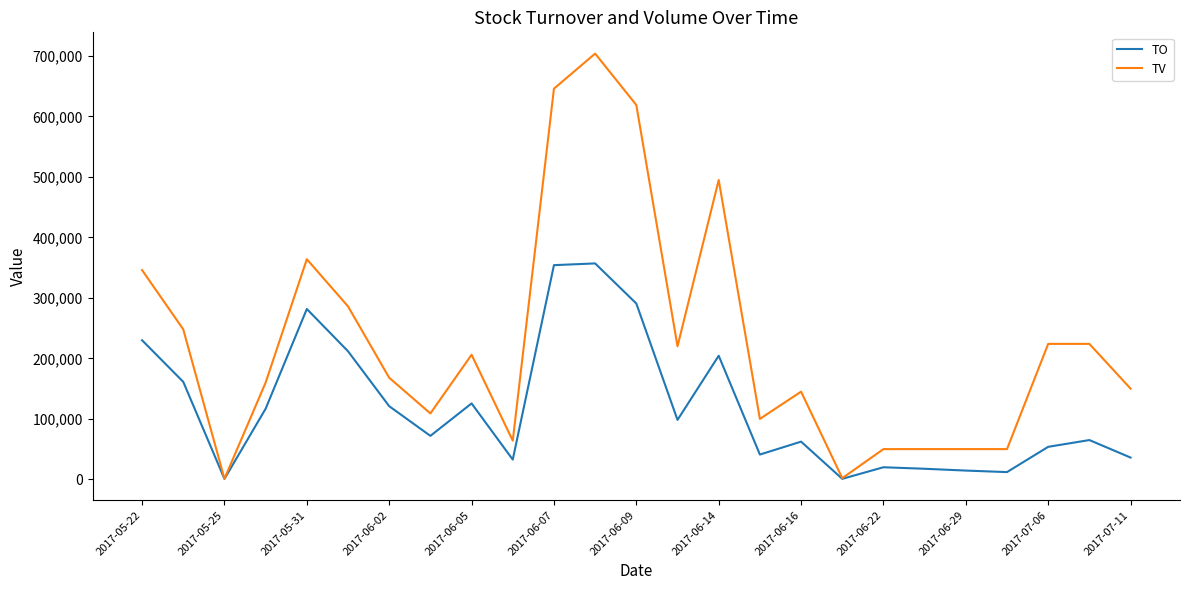

Which series has the largest total across all categories?

TV